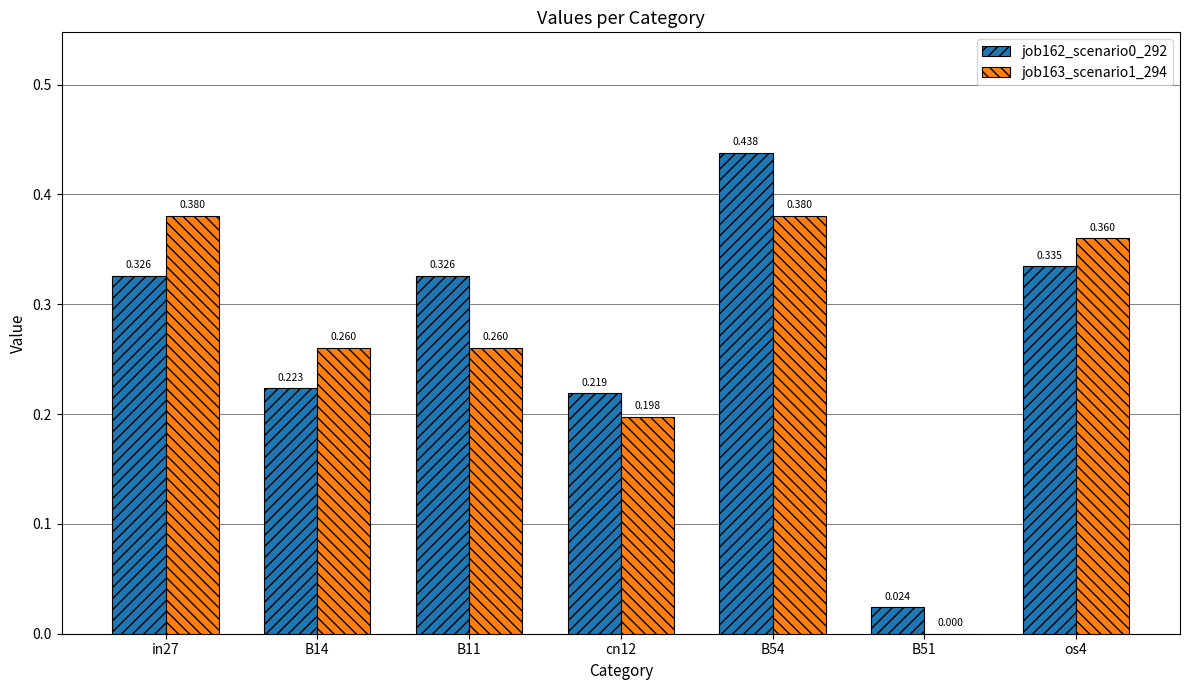

Reading left to right, what are all the values shown in this chart?

job162_scenario0_292: 0.3	0.2	0.3	0.2	0.4	0.0	0.3
job163_scenario1_294: 0.4	0.3	0.3	0.2	0.4	0.0	0.4